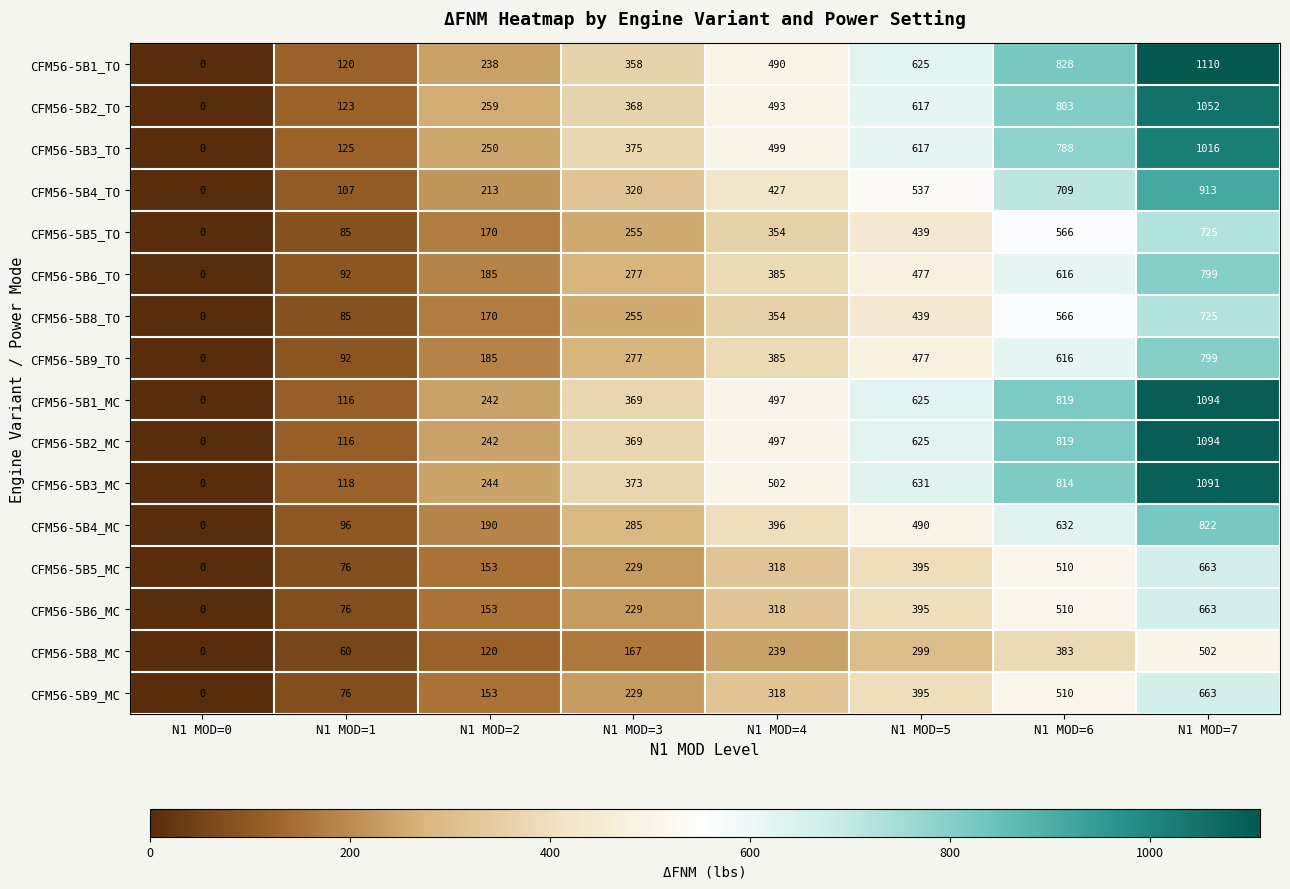

Where is CFM56-5B6_TO nearest to the value 399?

N1 MOD=4